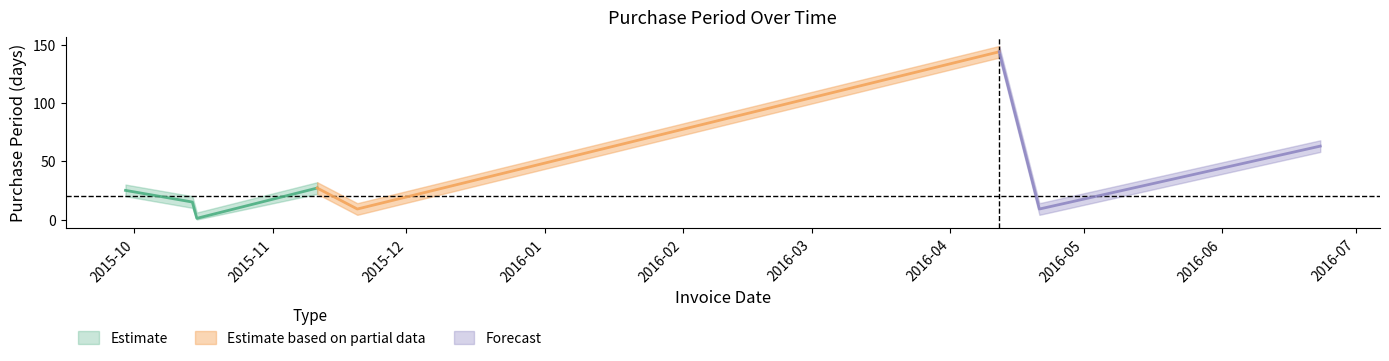

Where is the data nearest to the value 72?

2016-06-23